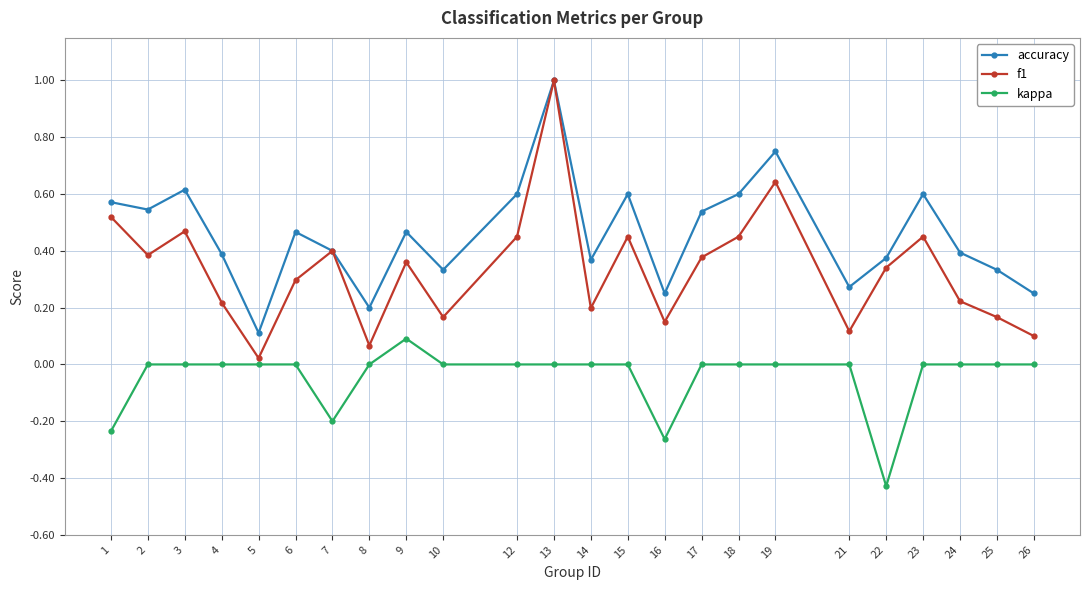

True or false: accuracy and kappa cross at least once.

False